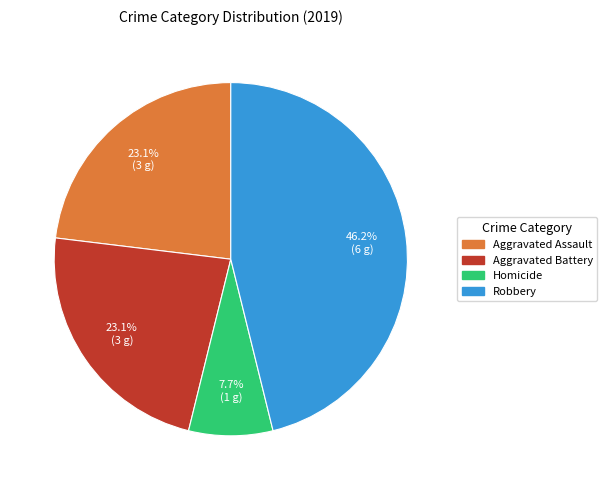

Is there any slice that represents more than half of the pie?

No